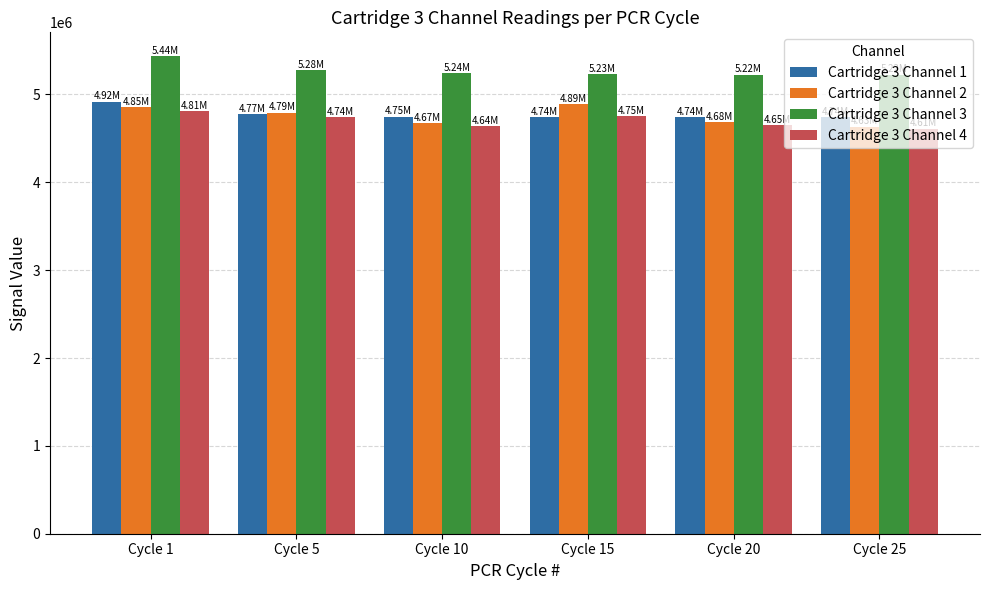

Read the Cartridge 3 Channel 2 value at Cycle 25.

4634232